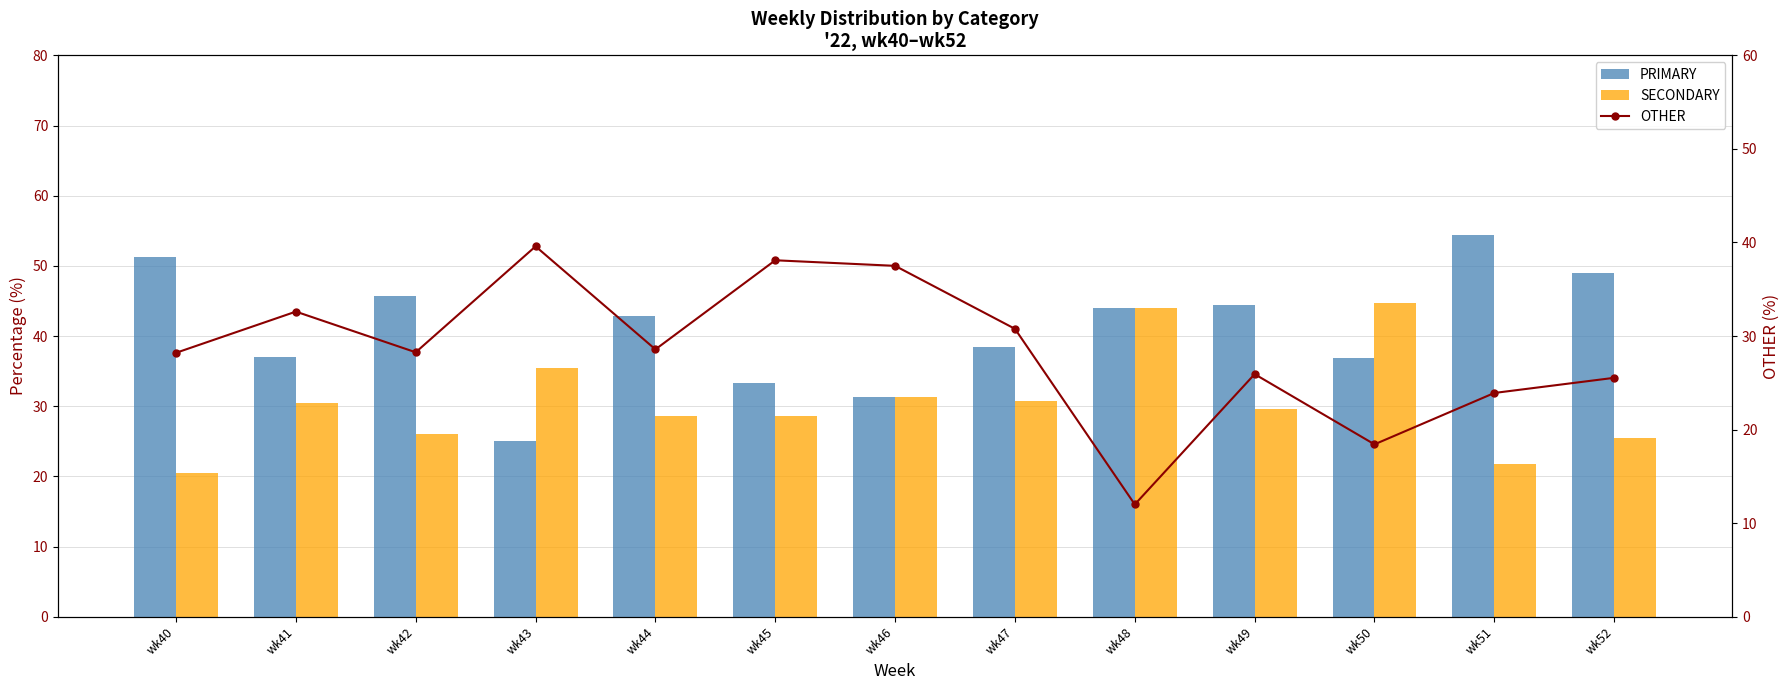

Count the number of data series in this chart.

3